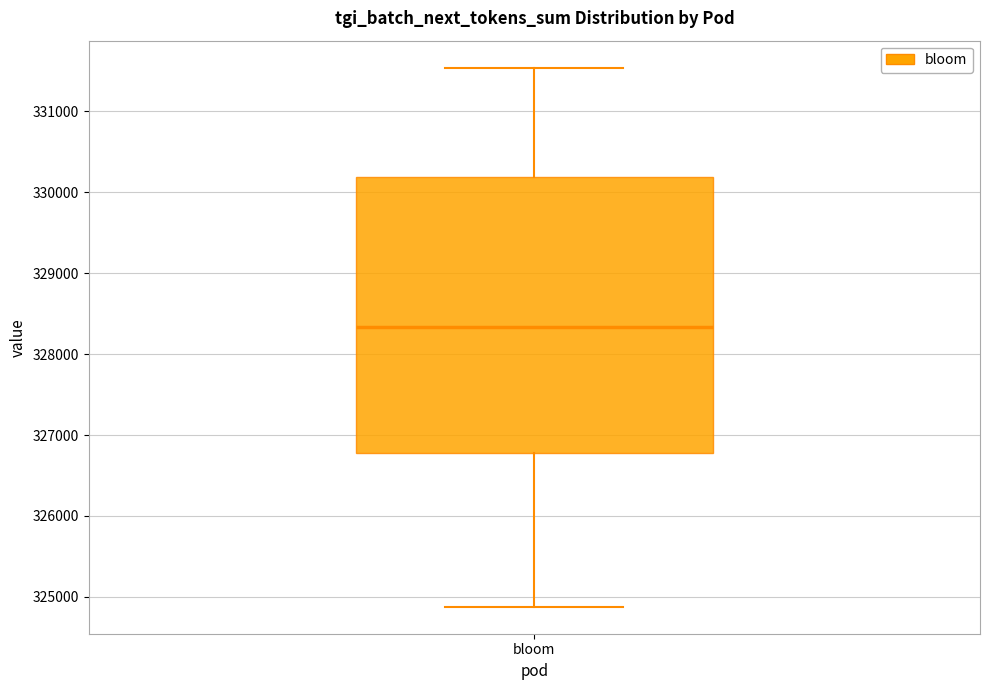

Where does the median line of the box for bloom sit on the y-axis? The values are not printed on the chart, so give them approximately, as read against the axis.

328300